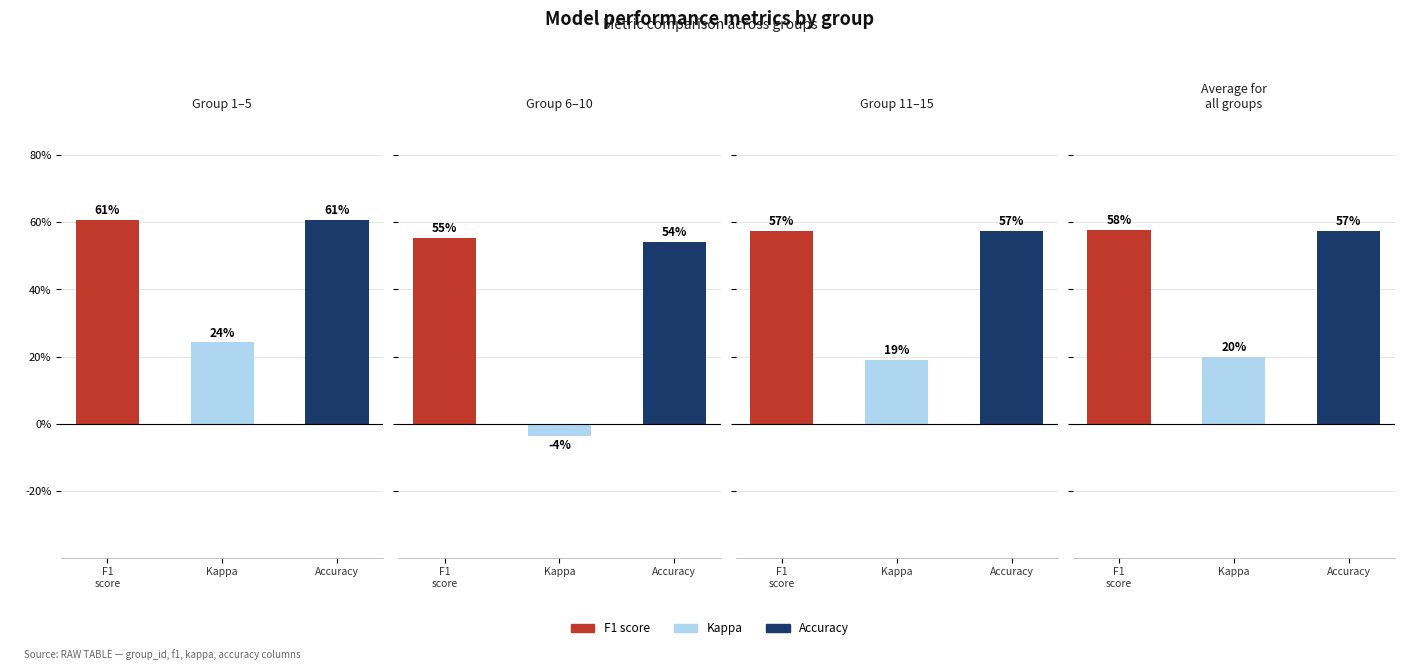

At which label does kappa first exceed 0?

1